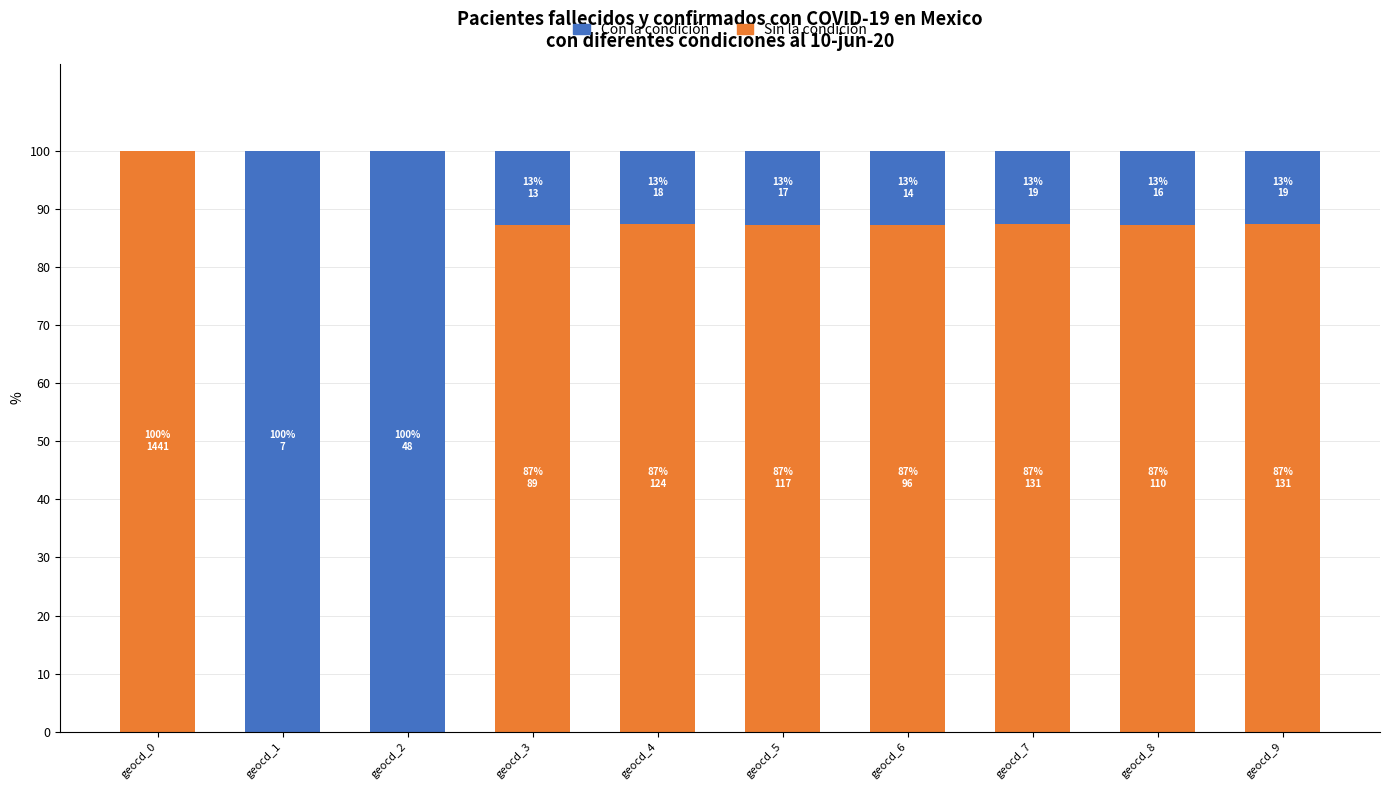

Does the chart contain stacked bars?

Yes